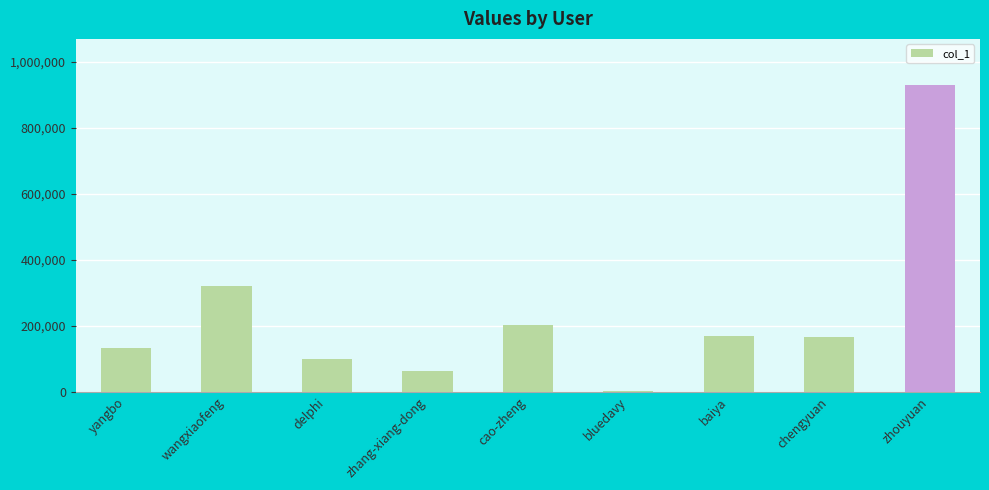

How many series are shown in this chart?

1